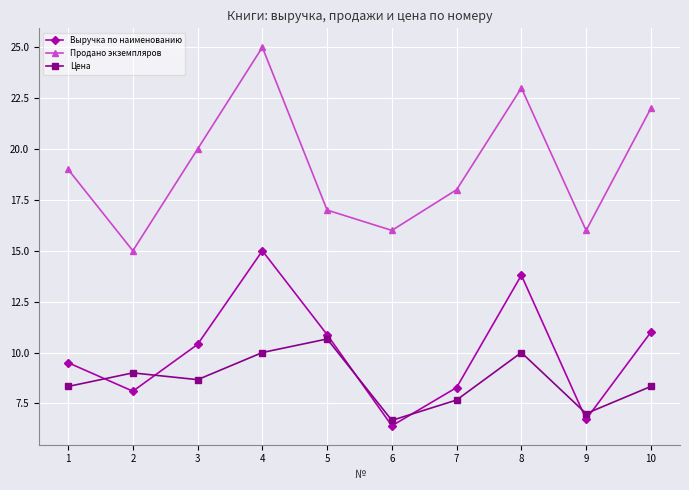

At 2, list the series in order from smallest to largest.

Выручка по наименованию, Цена, Продано экземпляров